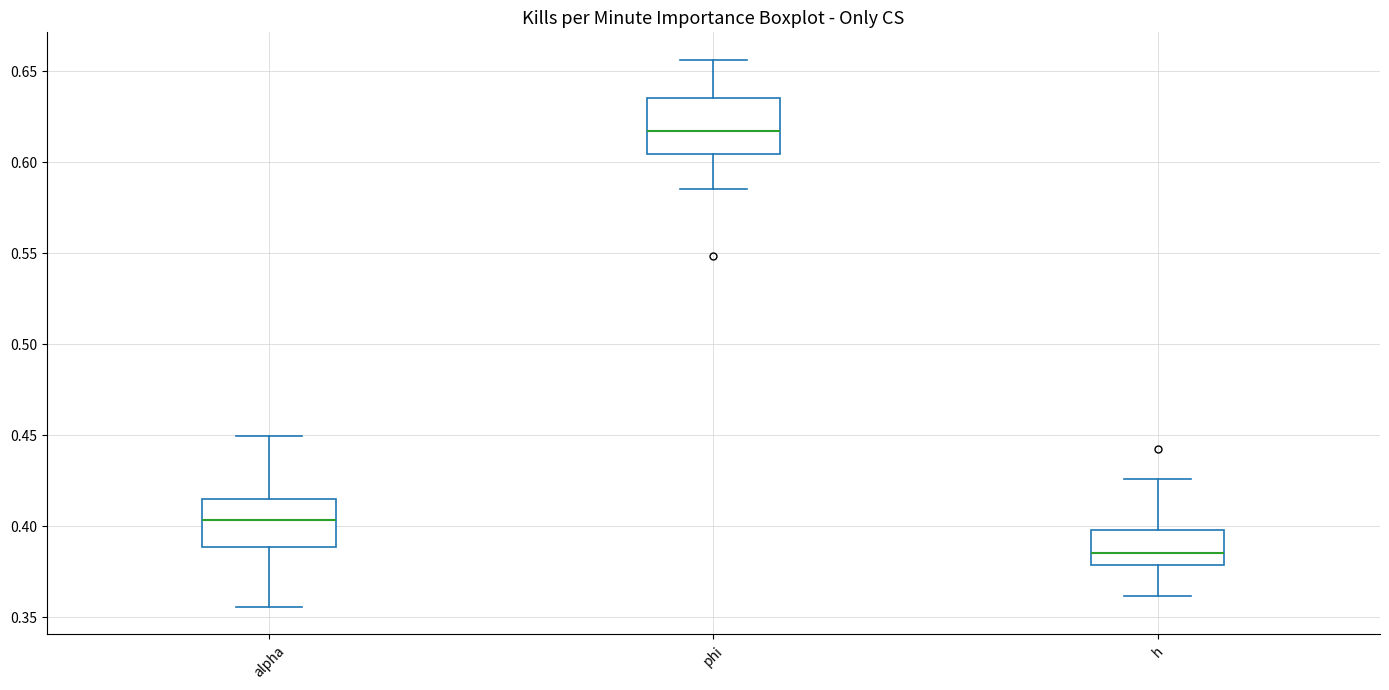

Reading left to right, read every box against the y-axis: the position of its median line, the range the box covers, and the ends of its whiskers. The values are not printed on the chart, so give them approximately, as read against the axis.

alpha: median 0.405, box 0.390 to 0.415, whiskers 0.355 to 0.450
phi: median 0.615, box 0.605 to 0.635, whiskers 0.585 to 0.655
h: median 0.385, box 0.380 to 0.400, whiskers 0.360 to 0.425